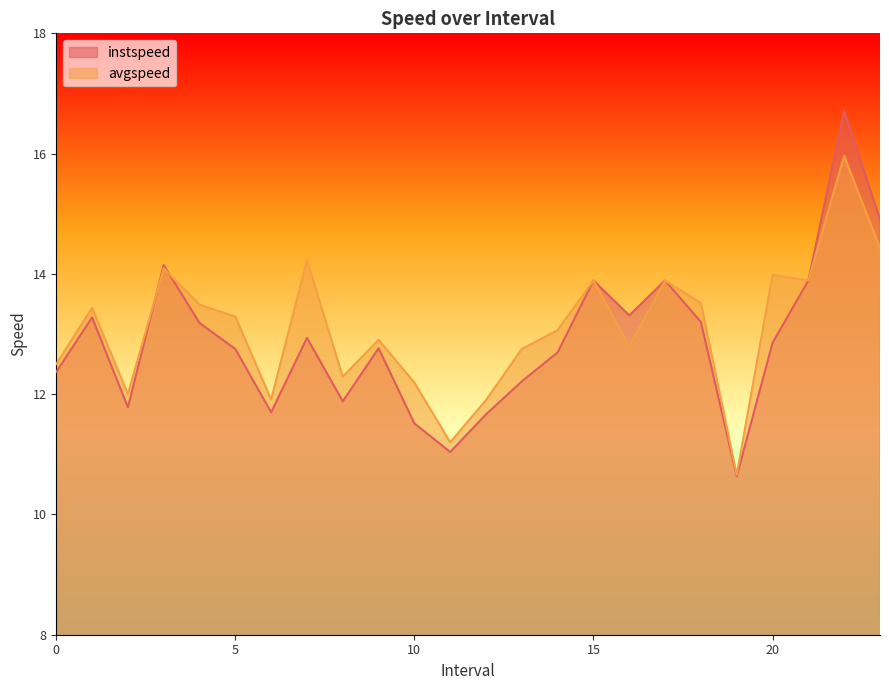

Which series has the largest range (max minus min)?

instspeed